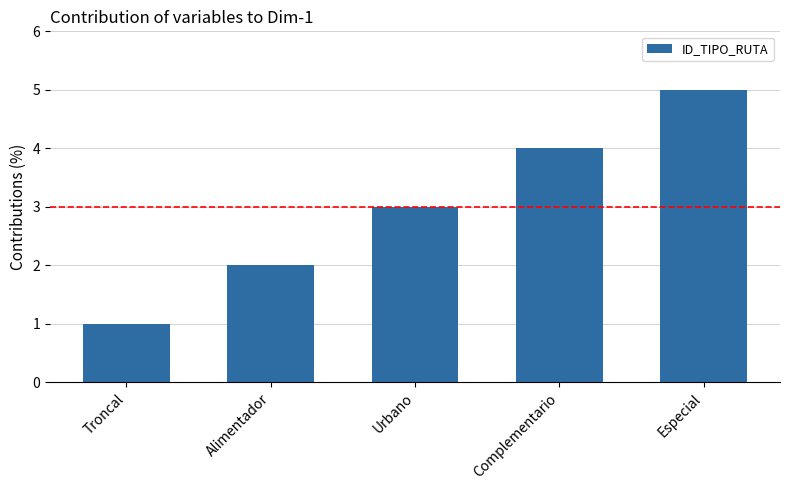

What is the average value?

3